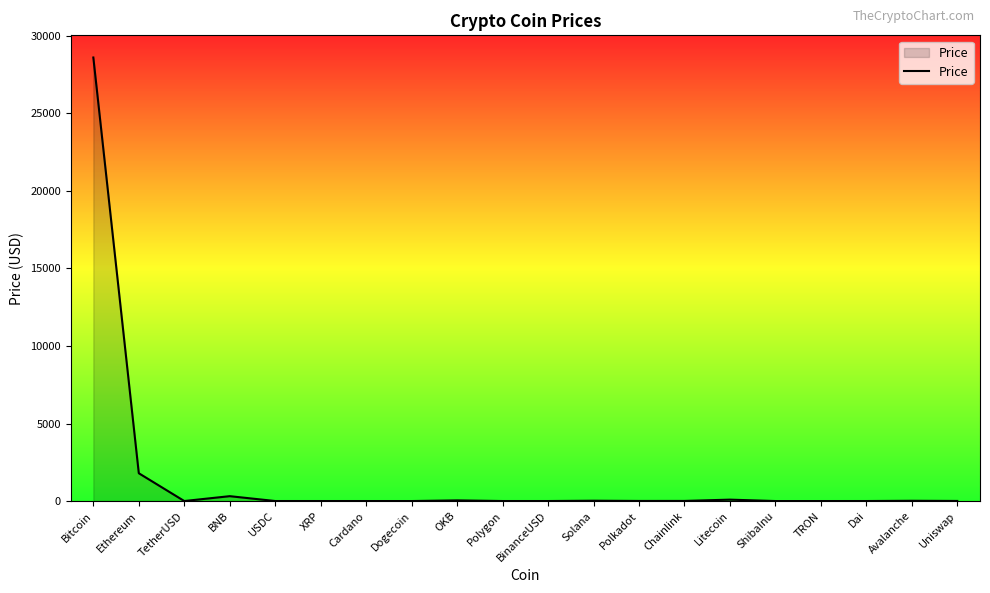

How many series are shown in this chart?

1